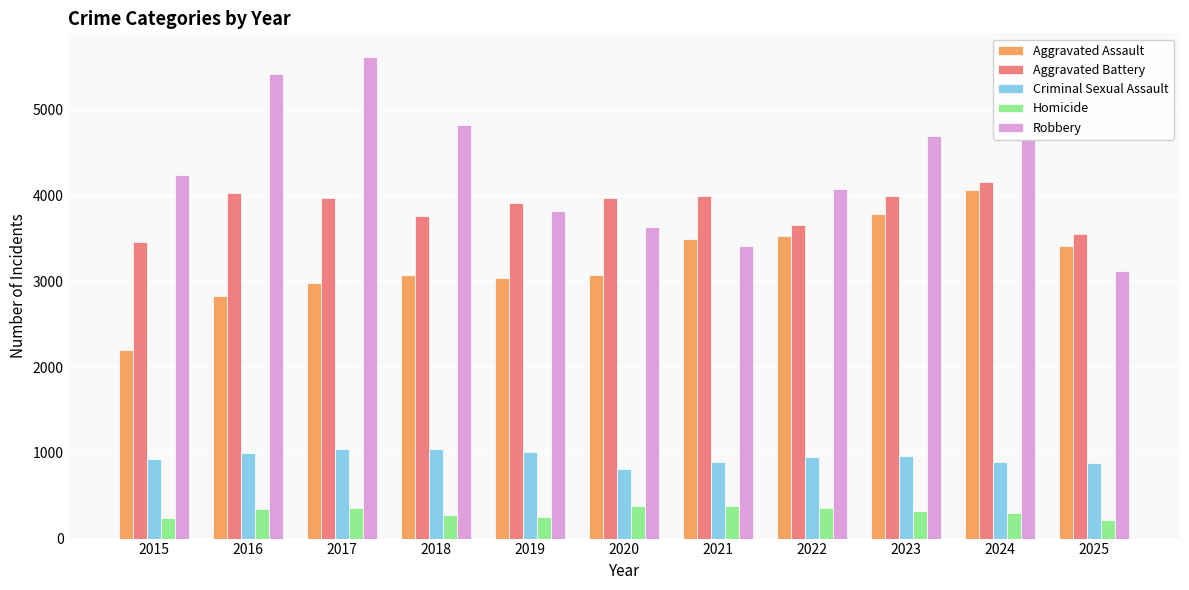

What is the greatest value displayed?

5611